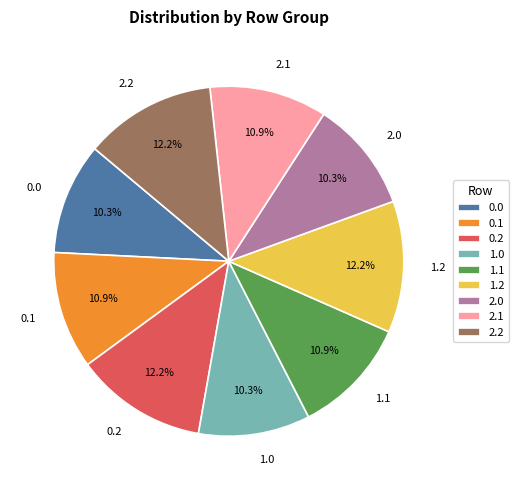

How much of the chart is everything except 1.0?

89.7%